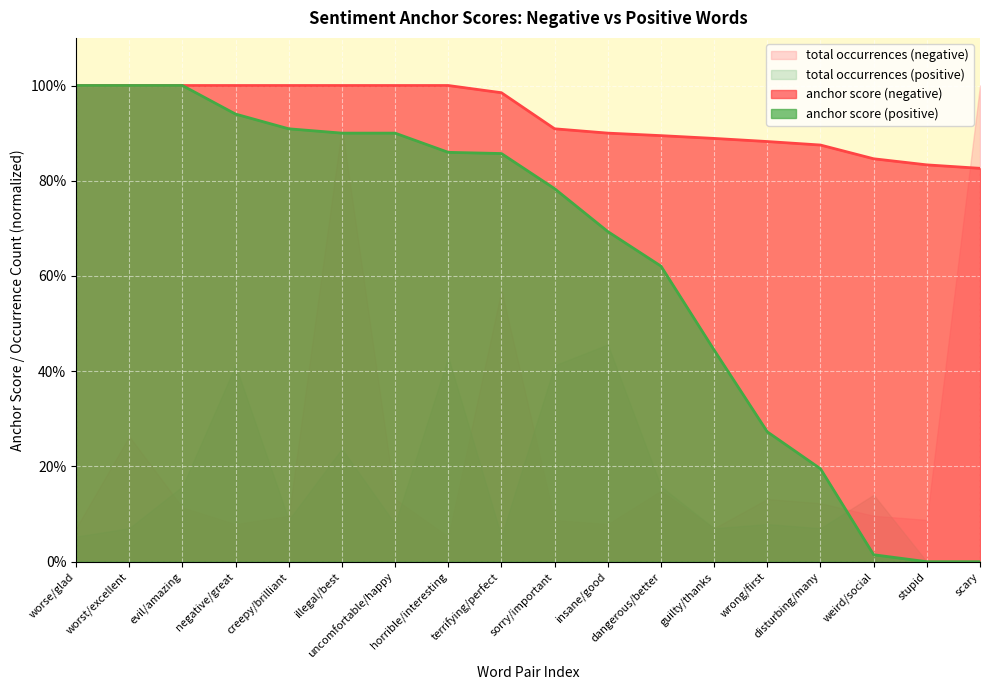

What is the sum of all anchor score (positive) values?

11.4